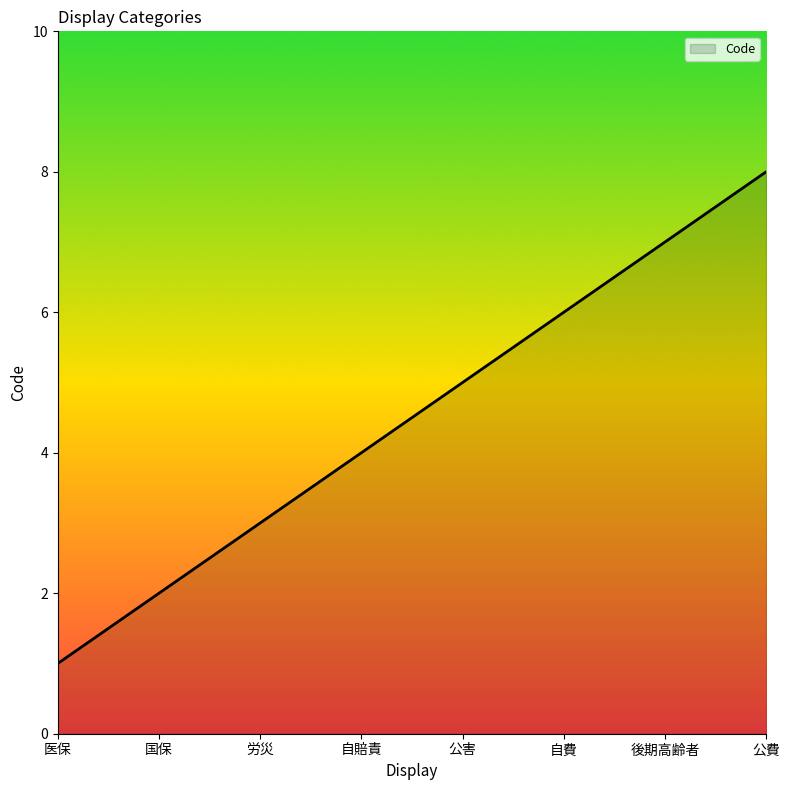

What is the minimum value shown in the chart?

1.0